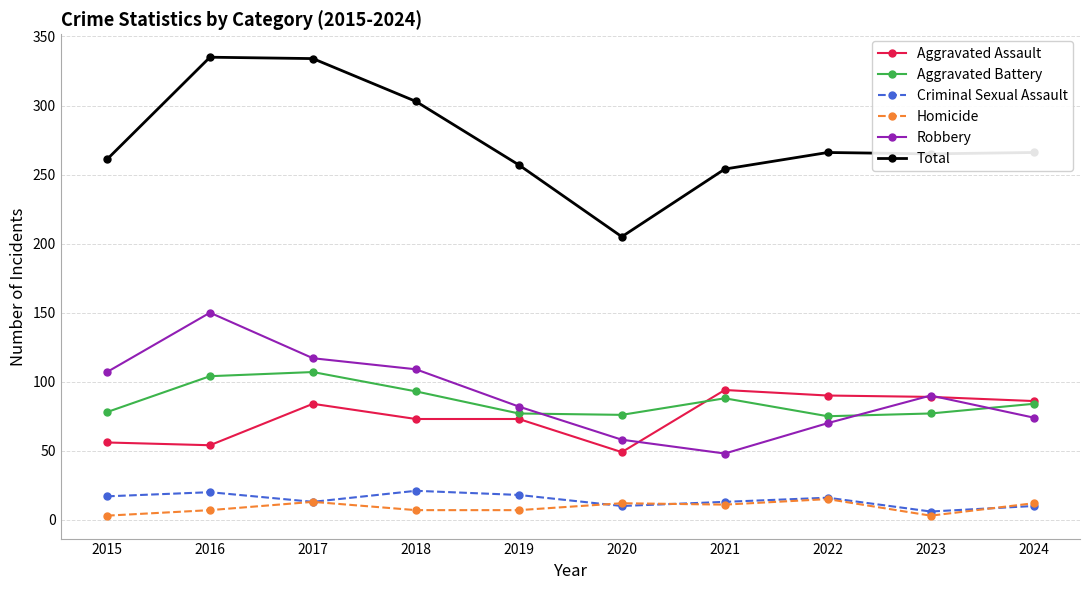

The value of Total at 2020 is 304. True or false?

False